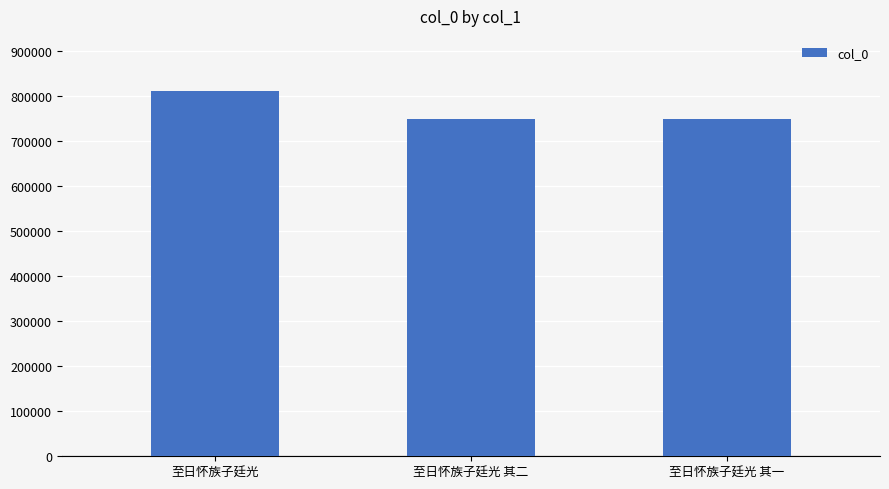

What is the difference between the values at 至日怀族子廷光 其一 and 至日怀族子廷光?

62960